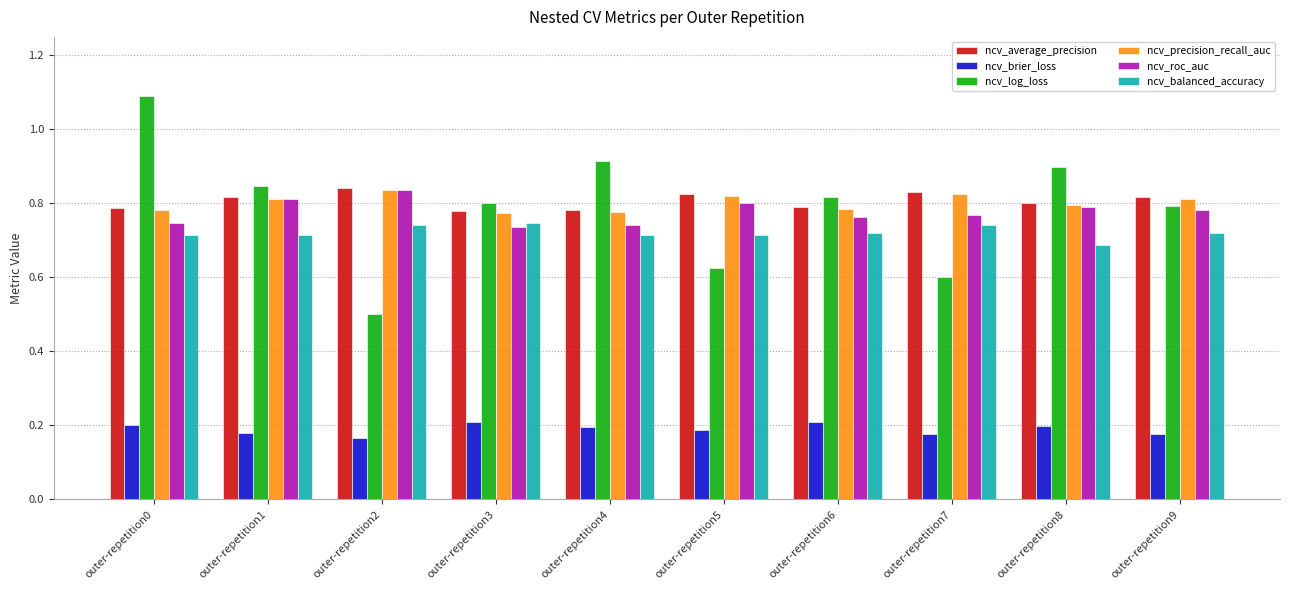

Which series has the widest spread of values?

ncv_log_loss